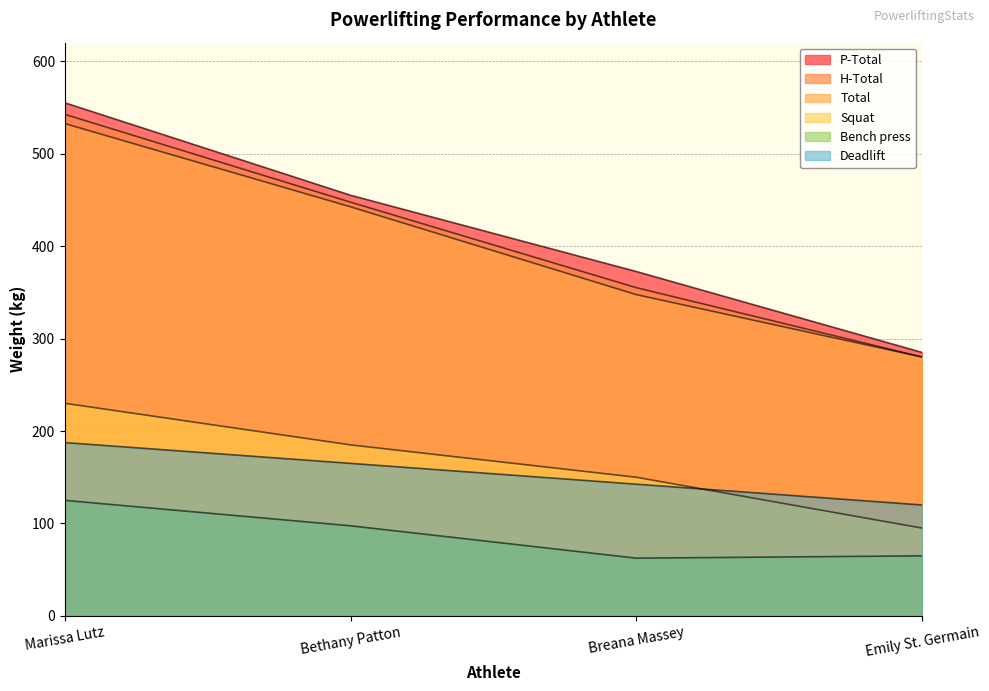

What is the spread (max minus min) of values at Bethany Patton?

357.5